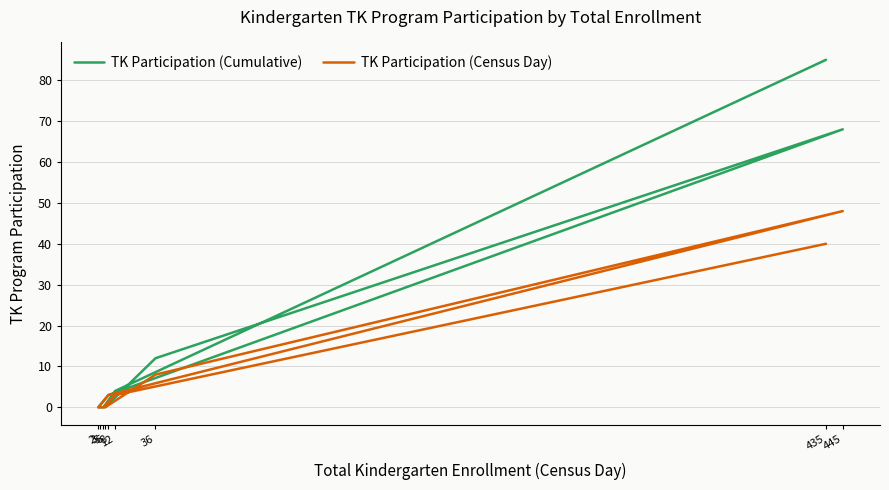

Which series has the largest total across all categories?

TK Participation (Cumulative)